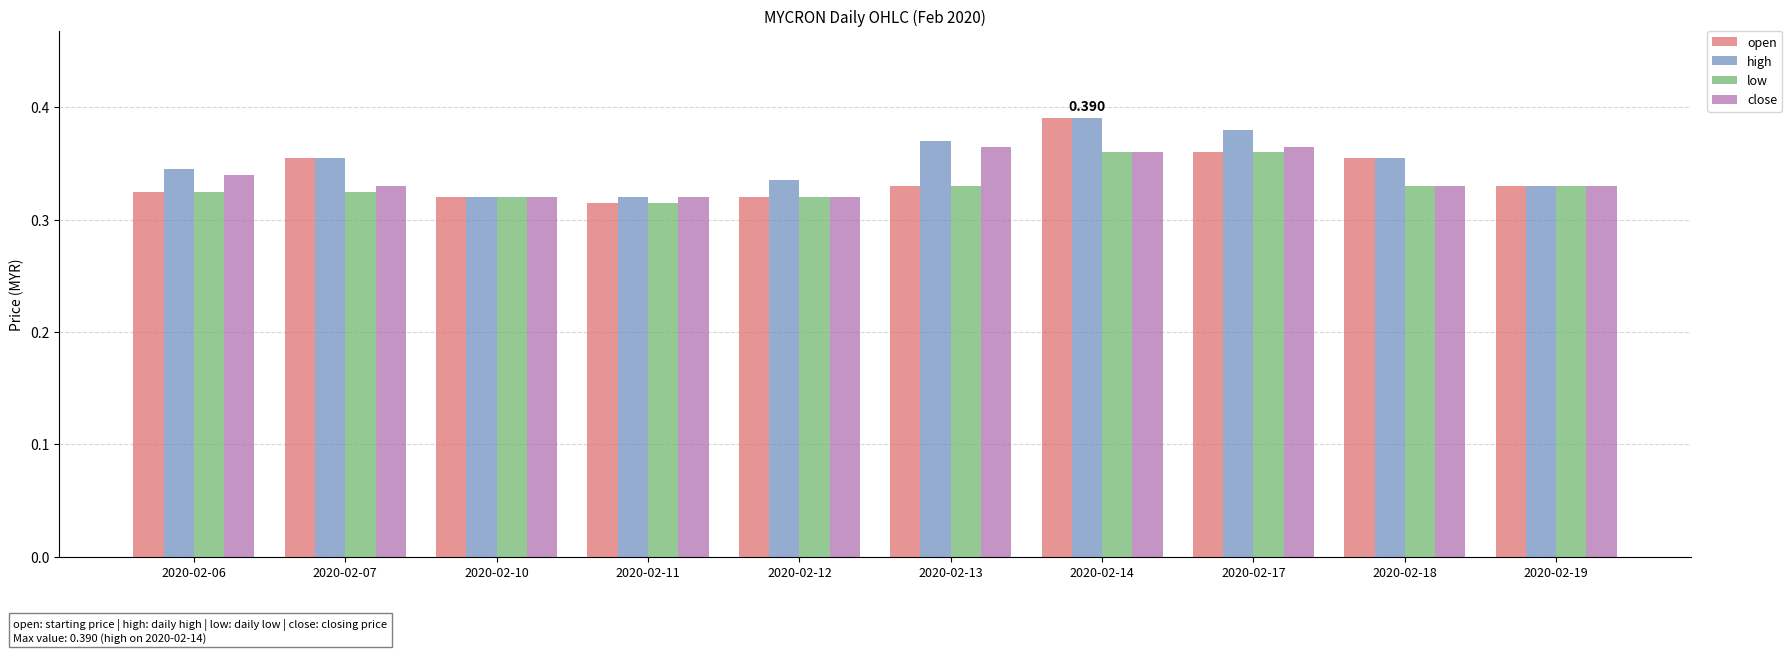

Count the open values in the range 0 to 1.

10